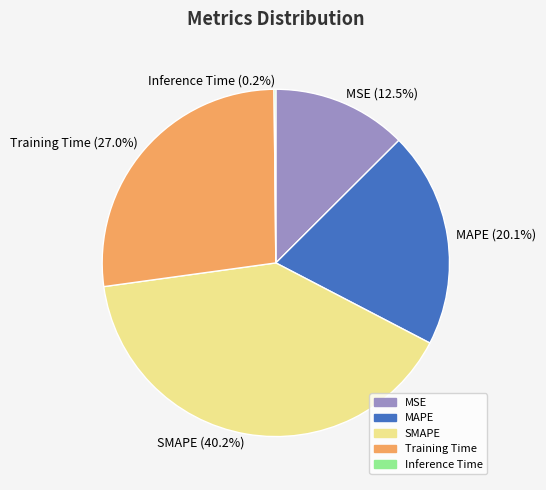

Which slice is the largest?

SMAPE